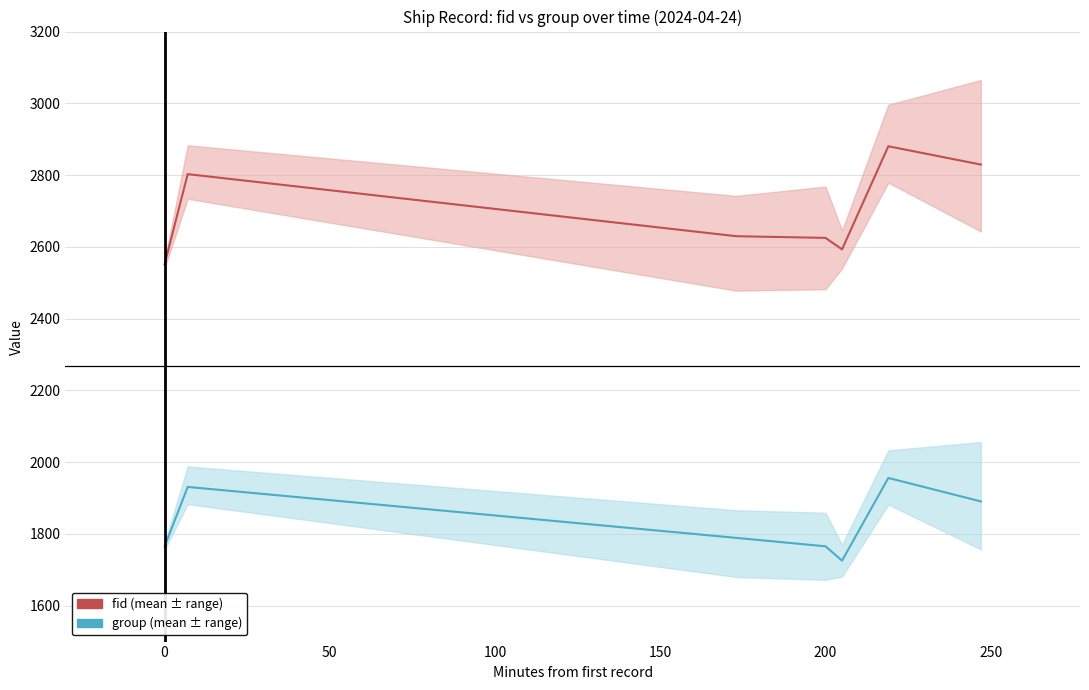

Reading left to right, list all the values displayed in this chart.

fid (mean ± range): 2551.0	2802.7	2629.7	2625.0	2593.0	2880.3	2829.3
group (mean ± range): 1764.5	1931.0	1789.0	1765.5	1725.5	1956.0	1890.7